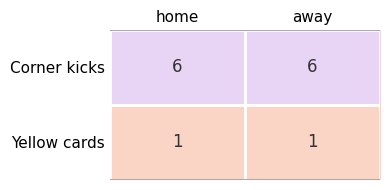

Rank the series by their average value, from lowest to highest.

Yellow cards, Corner kicks